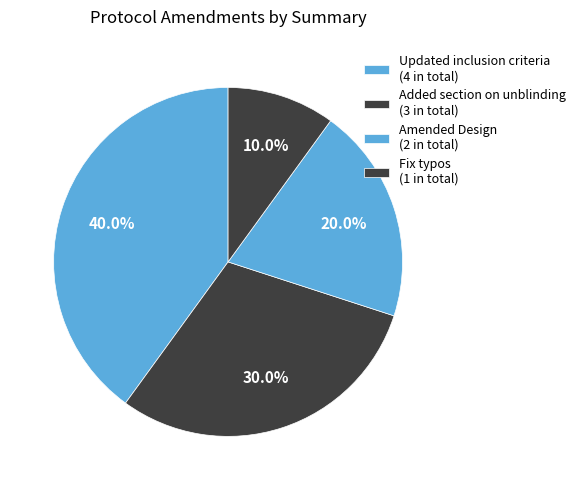

To the nearest percent, what is the difference between the largest and smallest slice percentages?

30%